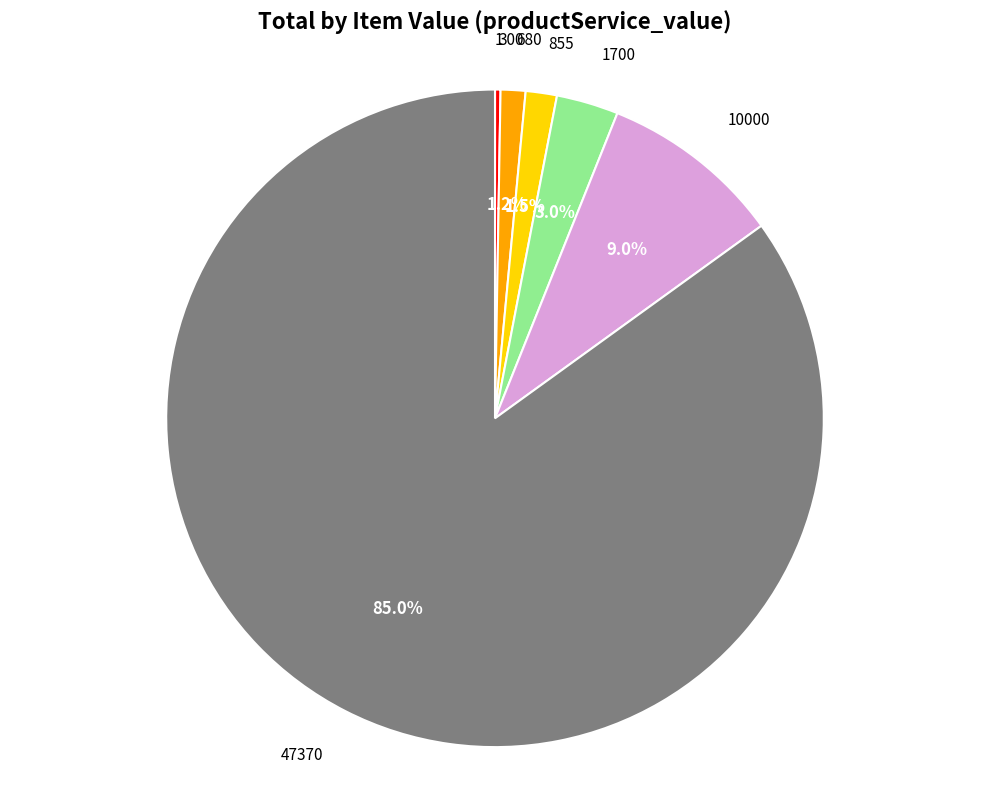

Is there a majority slice in this chart?

Yes